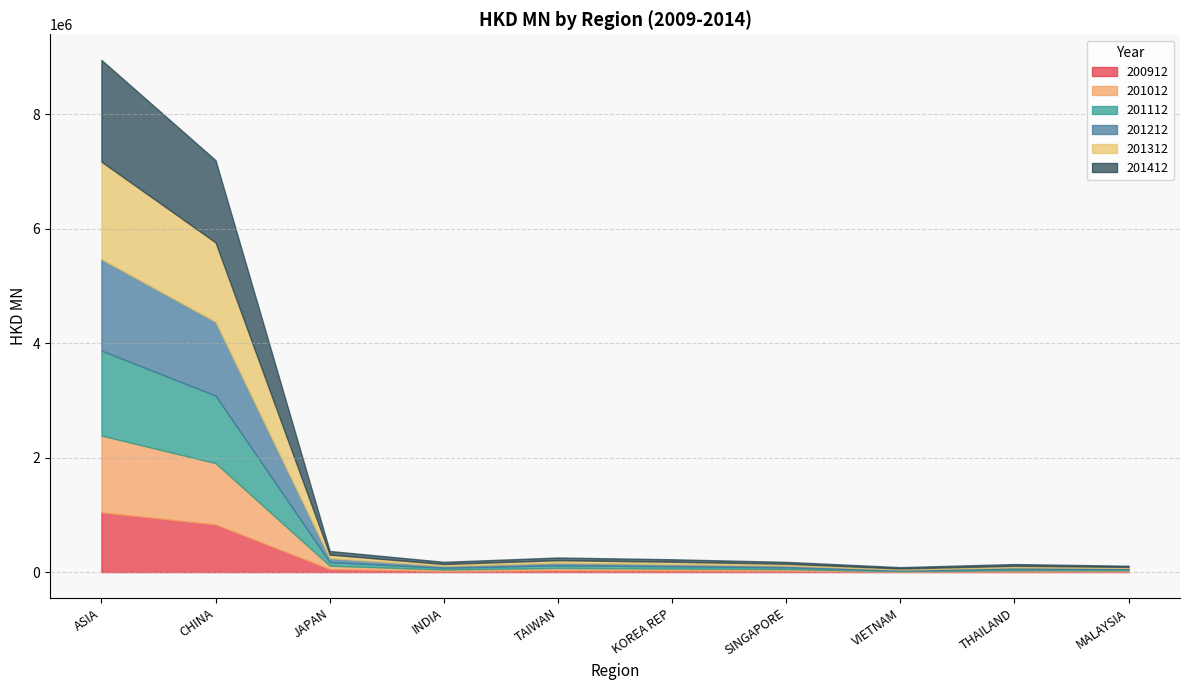

Reading left to right, transcribe all the data shown in this chart.

200912: ASIA=1043017.6	CHINA=831394.8	JAPAN=50992.7	INDIA=18325.7	TAIWAN=31224.0	KOREA REP=27434.1	SINGAPORE=23871.1	VIETNAM=7264.6	THAILAND=14170.6	MALAYSIA=13618.6
201012: ASIA=1342332.9	CHINA=1071847.4	JAPAN=61347.3	INDIA=27143.8	TAIWAN=41493.7	KOREA REP=34969.9	SINGAPORE=29157.9	VIETNAM=8457.9	THAILAND=19070.4	MALAYSIA=18502.8
201112: ASIA=1483964.9	CHINA=1180194.2	JAPAN=63035.0	INDIA=31035.6	TAIWAN=46556.6	KOREA REP=39226.0	SINGAPORE=30900.8	VIETNAM=11740.5	THAILAND=25392.3	MALAYSIA=20533.0
201212: ASIA=1597467.3	CHINA=1288695.1	JAPAN=67931.5	INDIA=31640.3	TAIWAN=42969.2	KOREA REP=37139.8	SINGAPORE=31007.0	VIETNAM=16310.6	THAILAND=25122.5	MALAYSIA=20562.2
201312: ASIA=1702920.5	CHINA=1387428.7	JAPAN=61932.2	INDIA=33256.4	TAIWAN=45950.7	KOREA REP=42672.5	SINGAPORE=31311.6	VIETNAM=19016.0	THAILAND=26519.9	MALAYSIA=17729.1
201412: ASIA=1777707.5	CHINA=1436600.7	JAPAN=64033.4	INDIA=38092.5	TAIWAN=46877.1	KOREA REP=42860.5	SINGAPORE=32684.7	VIETNAM=23507.3	THAILAND=30546.4	MALAYSIA=20123.1